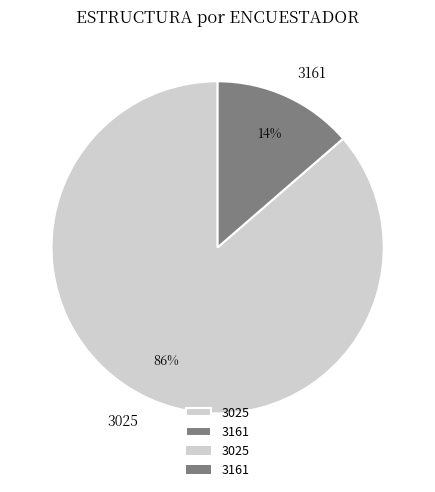

The 3025 slice represents 86% of the pie. True or false?

True